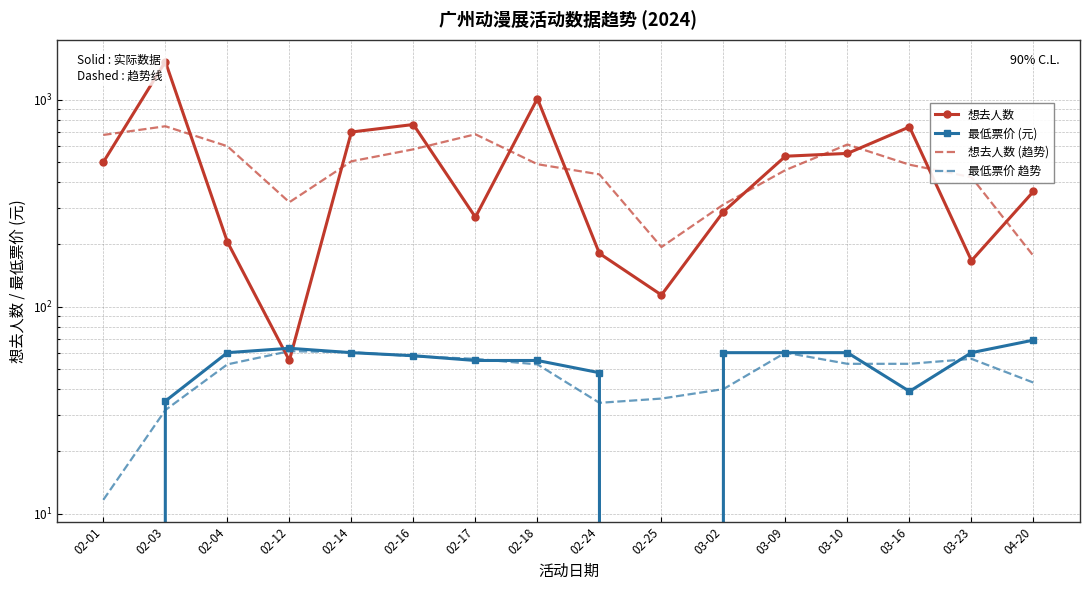

What position from the right is 02-12?

13